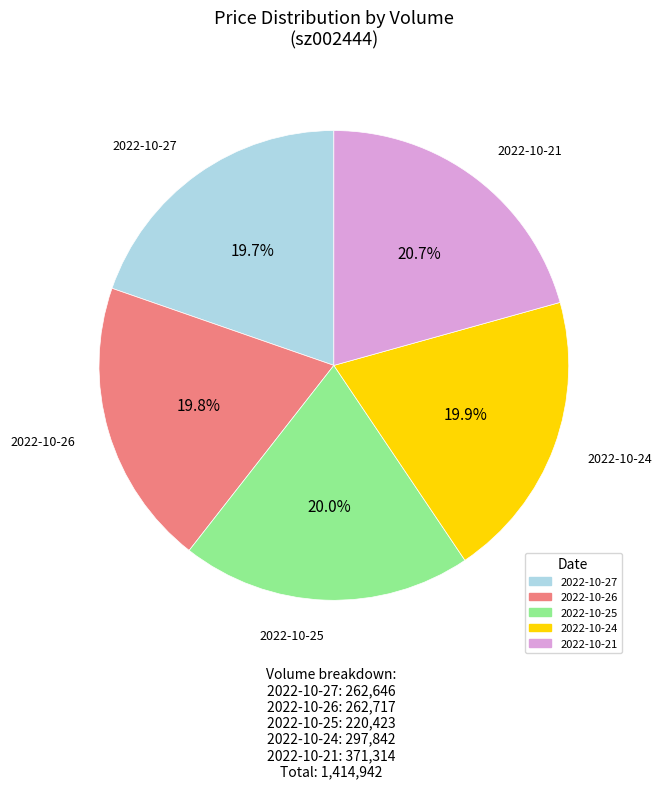

Is there a majority slice in this chart?

No